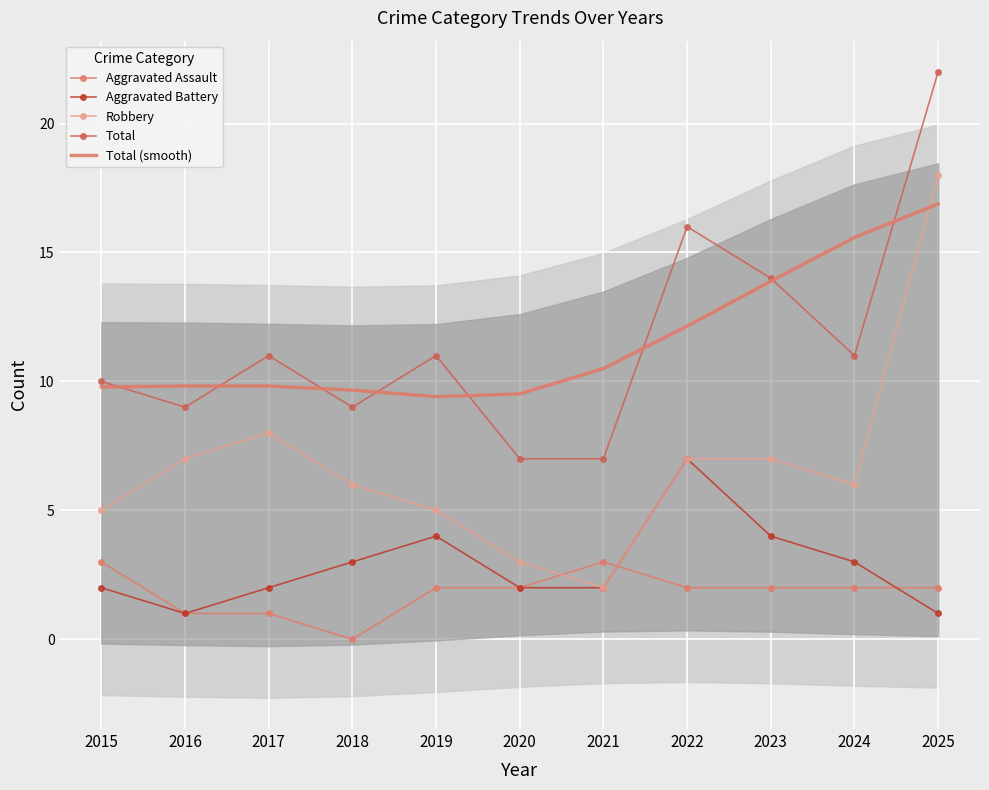

What are all the series names shown in the legend?

Aggravated Assault, Aggravated Battery, Robbery, Total, Total (smooth)